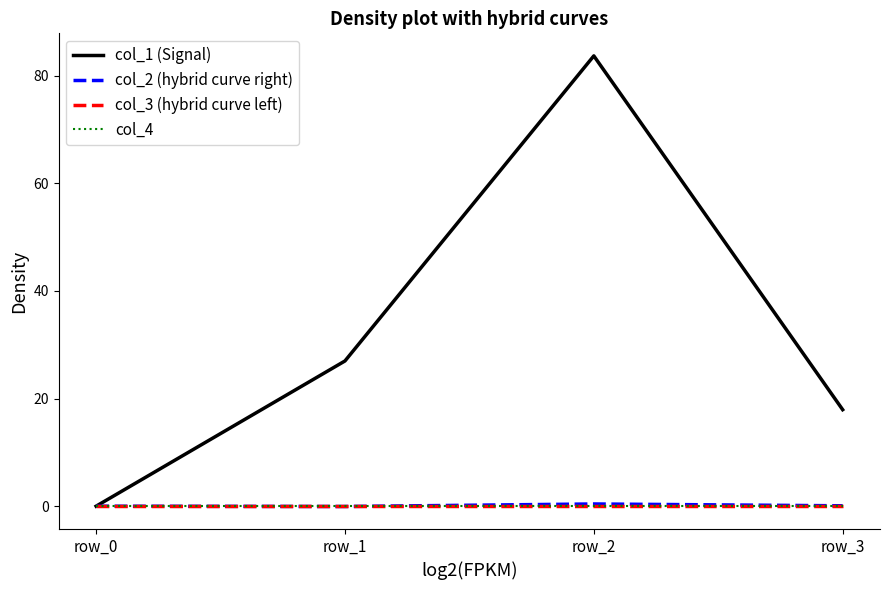

Does the chart display data point markers on the line(s)?

No